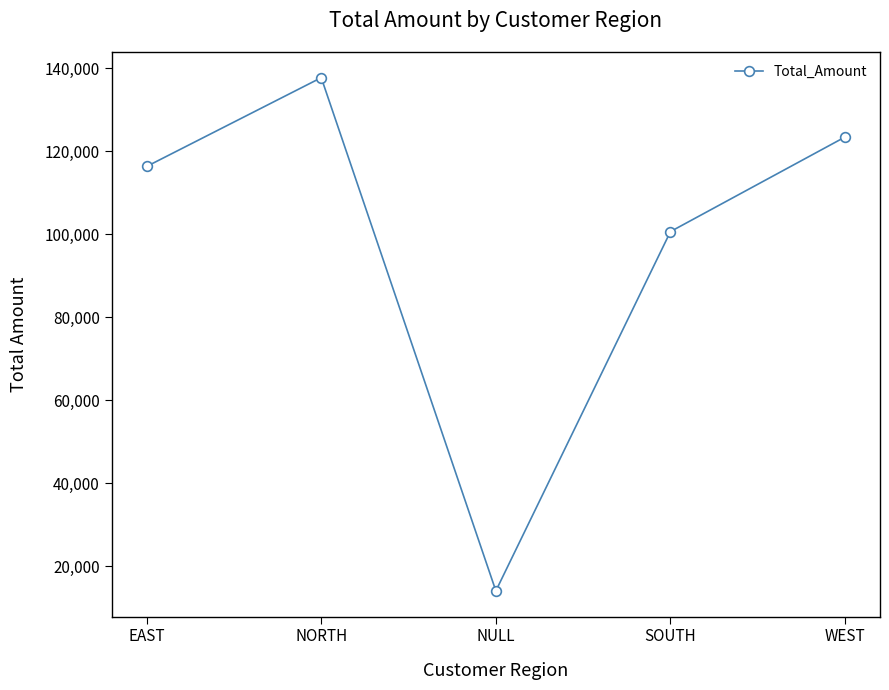

What is the sum of all values?

492000